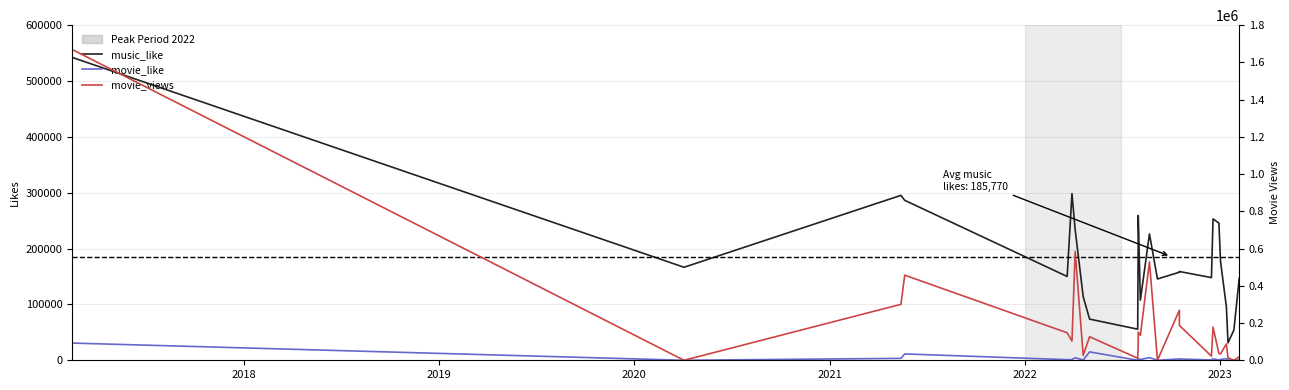

Is it true that movie_views equals 783932 at 2017?

False